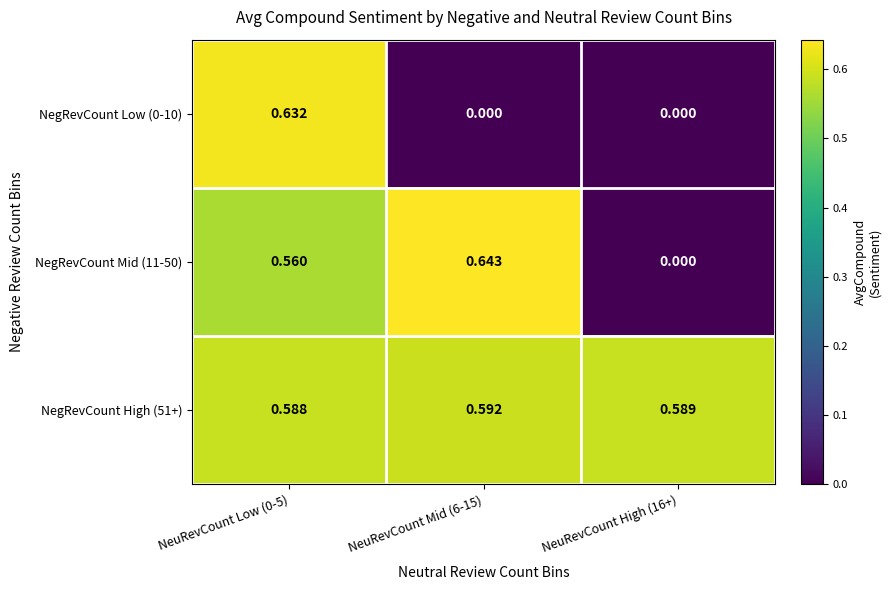

Is the value of NegRevCount High (51+) at NeuRevCount High (16+) greater than the value of NegRevCount Low (0-10) at NeuRevCount Mid (6-15)?

Yes